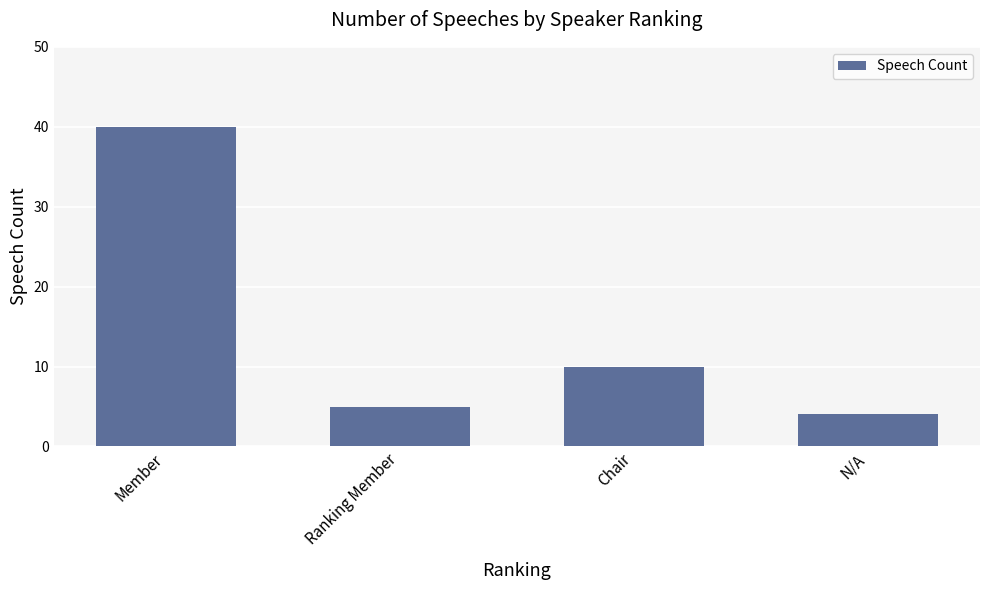

Reading left to right, extract all data points from this chart.

Member=40	Ranking Member=5	Chair=10	N/A=4